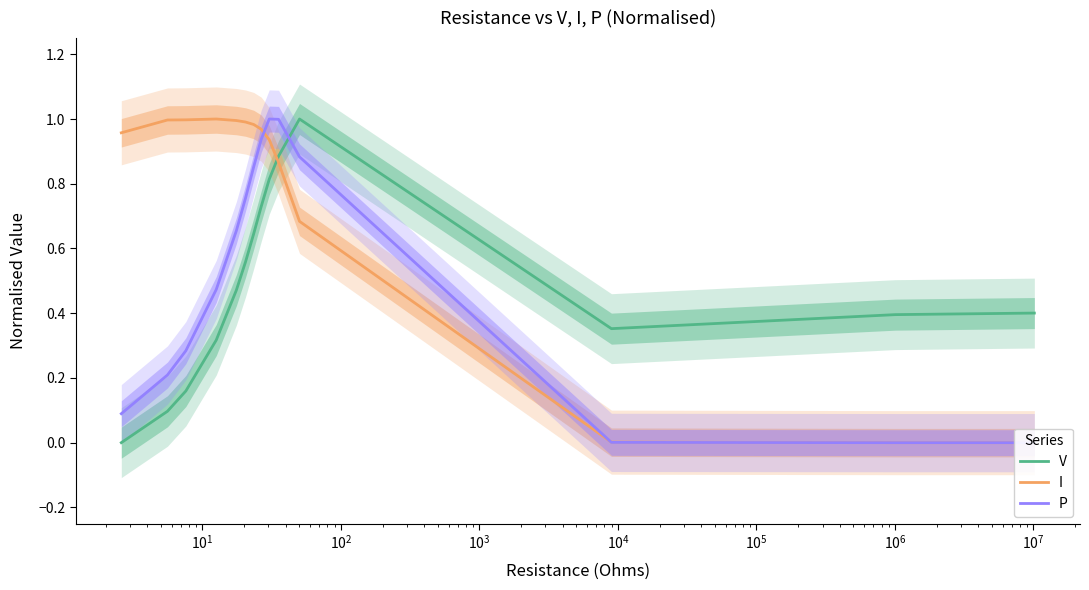

What is the highest value of the V series?

1.0